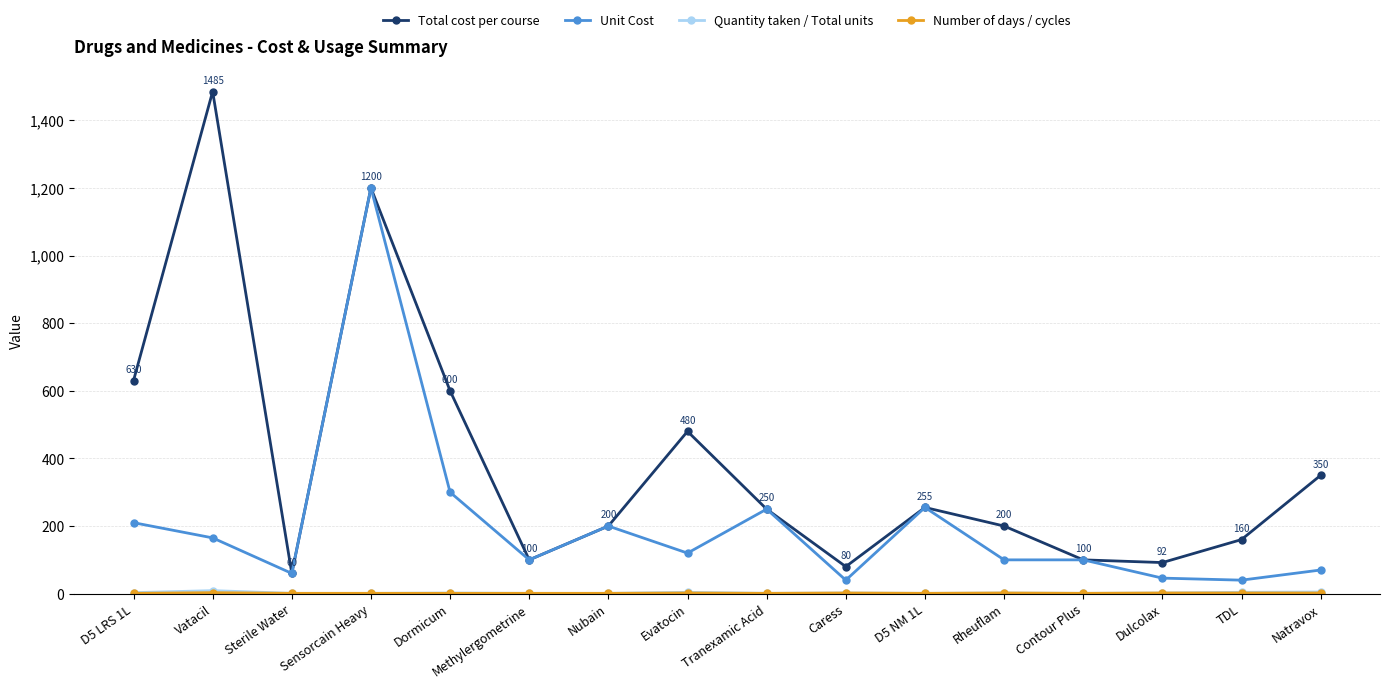

Count the number of data series in this chart.

4